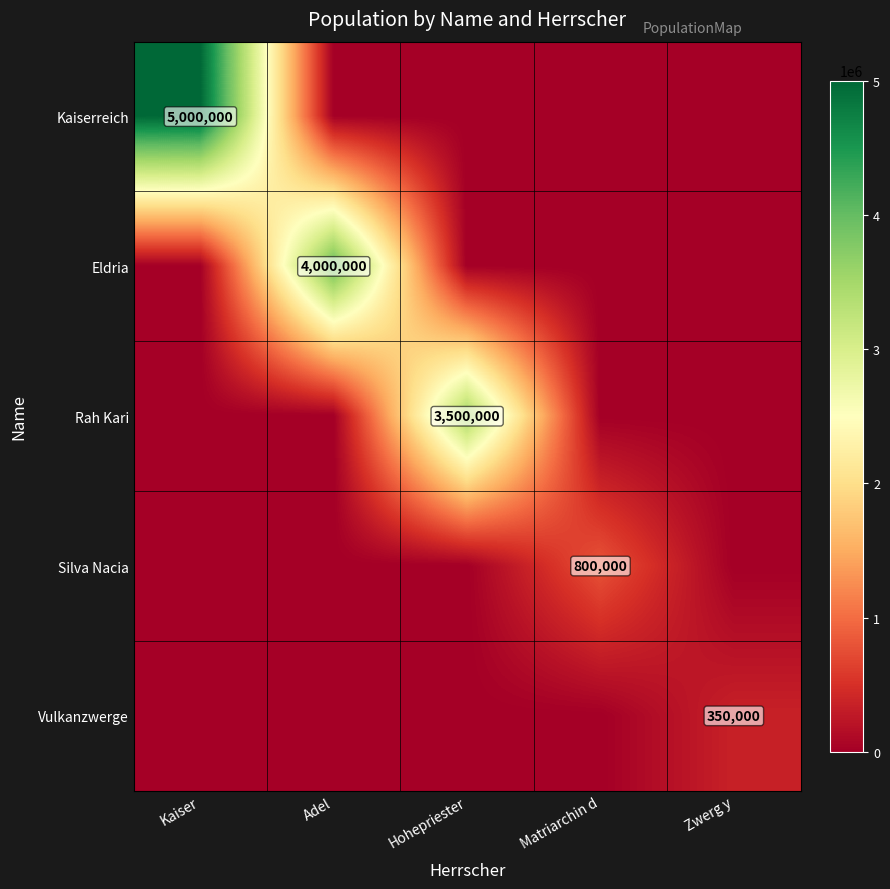

How many series are shown in this chart?

5